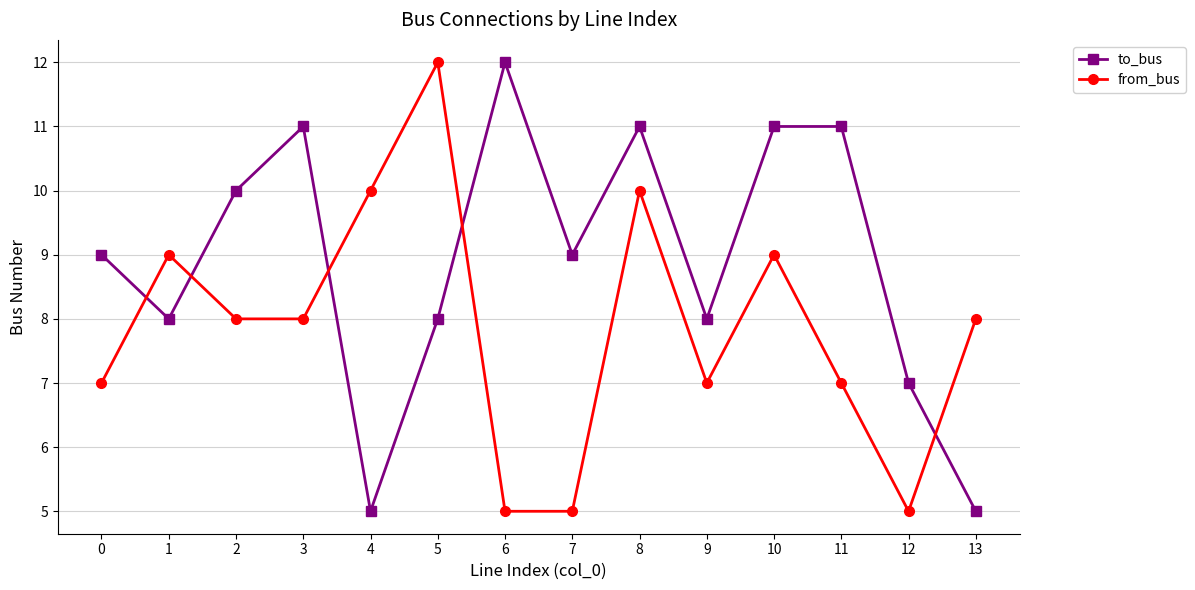

Is this an area chart (filled region under the line)?

No